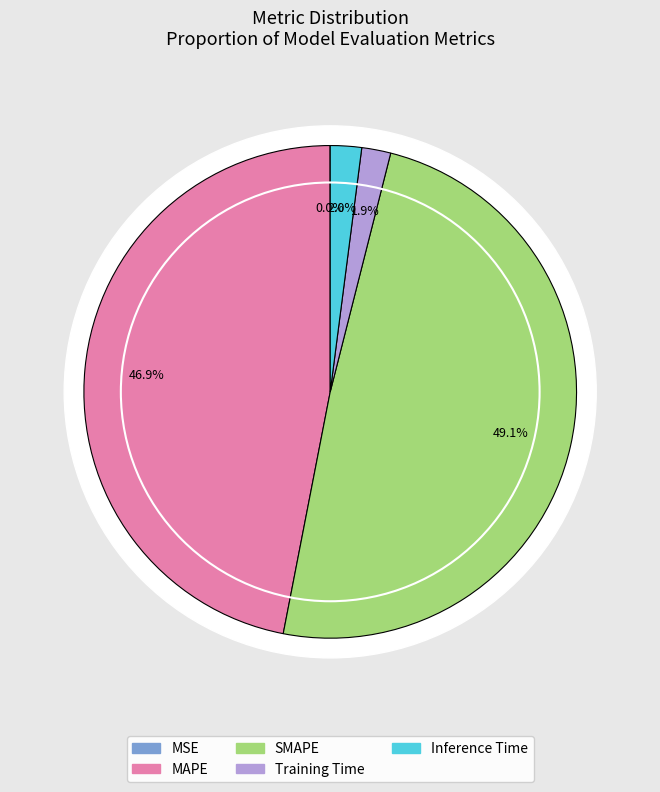

Which has a higher value, Inference Time or Training Time?

Inference Time